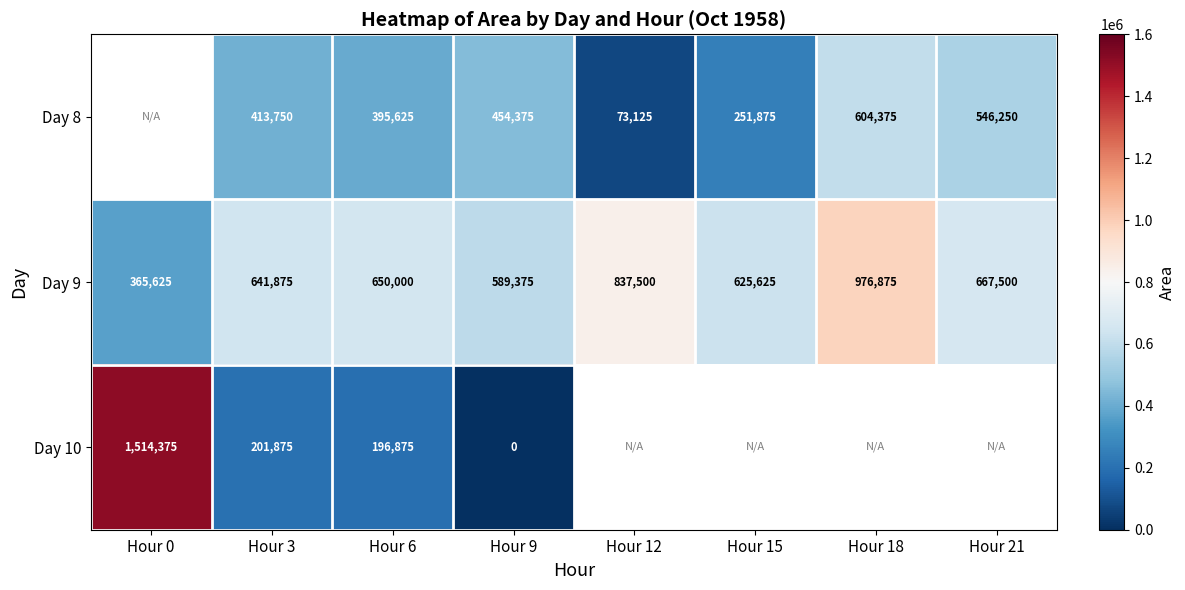

How many series are shown in this chart?

3